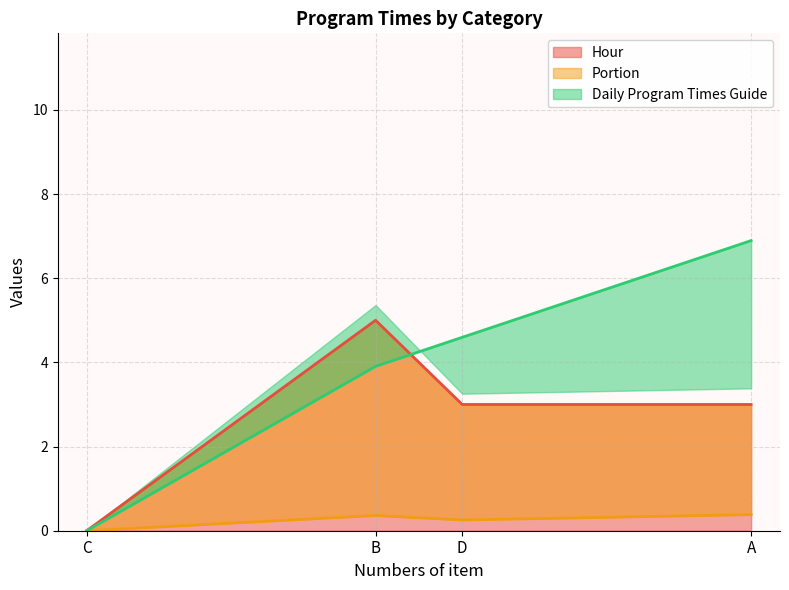

Rank the series at A from lowest to highest value.

Portion, Hour, Daily Program Times Guide